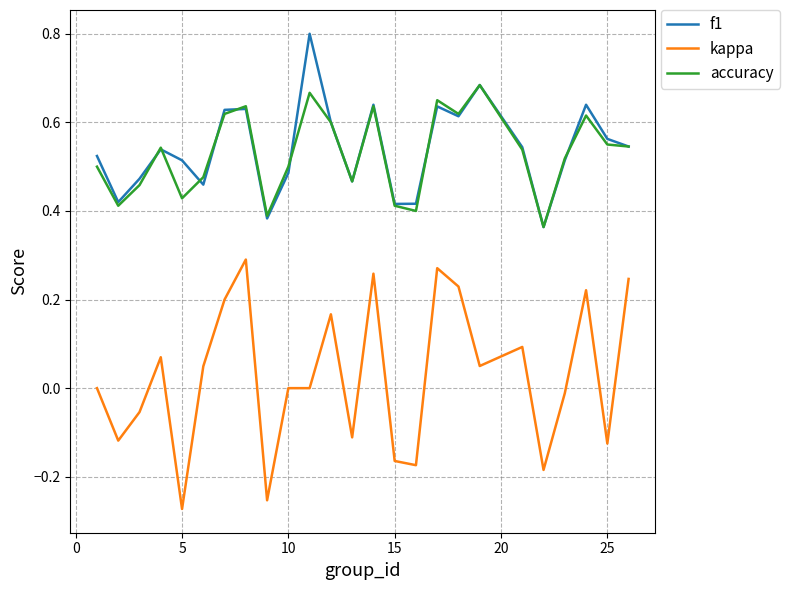

Rank the series by their maximum value, from highest to lowest.

f1, accuracy, kappa